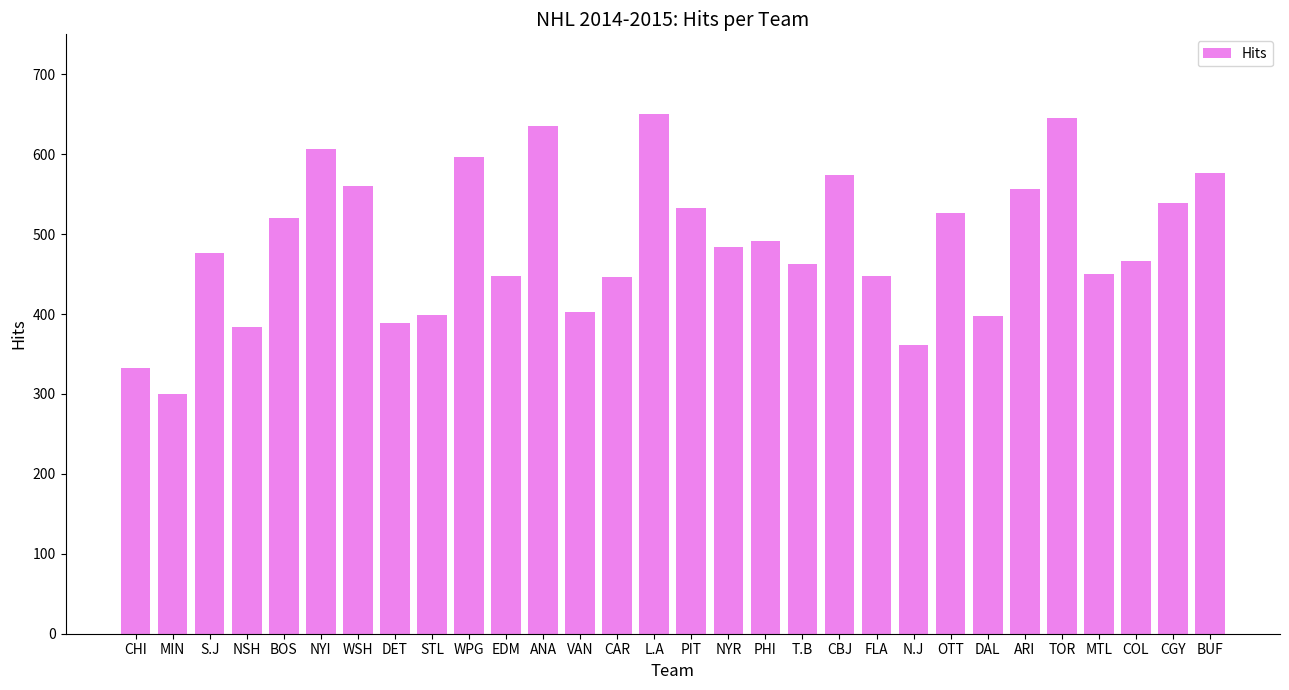

Which category has the lowest value across all series?

MIN